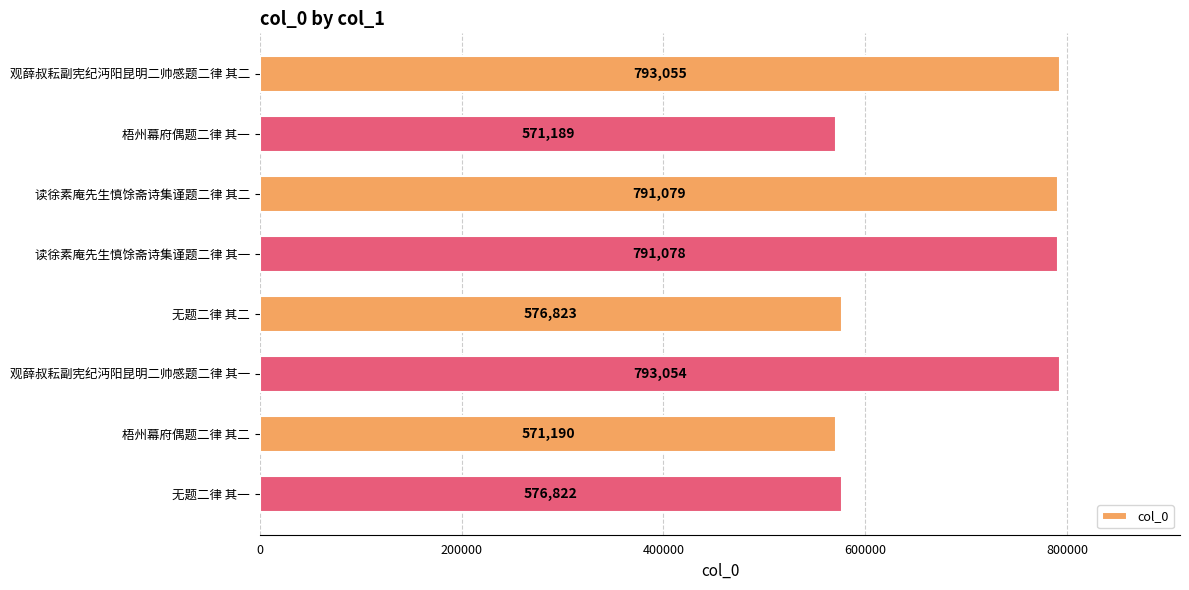

How many values are below 791078?

4